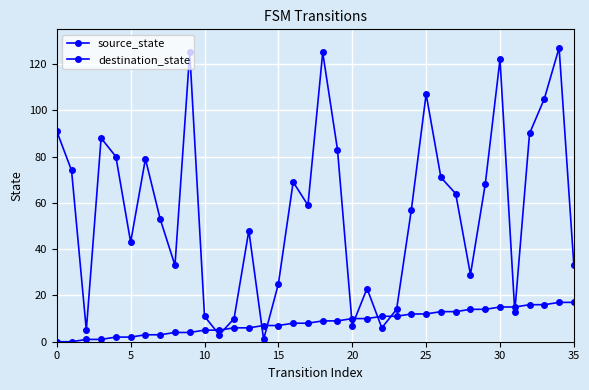

Rank the series by their average value, from highest to lowest.

destination_state, source_state